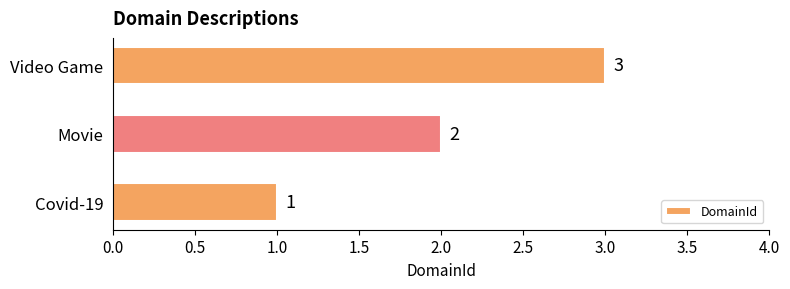

What is the difference between the maximum and minimum values?

2